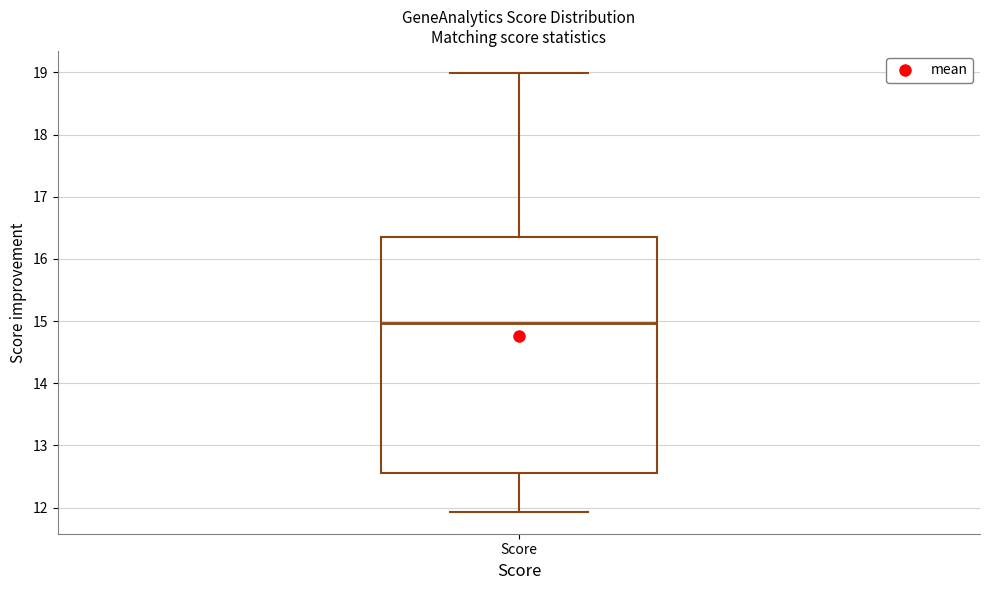

Read this box plot against the y-axis: the position of the median line, the range covered by the box, and the ends of both whiskers. The values are not printed on the chart, so give them approximately, as read against the axis.

median 15.0, box 12.6 to 16.3, whiskers 11.9 to 19.0